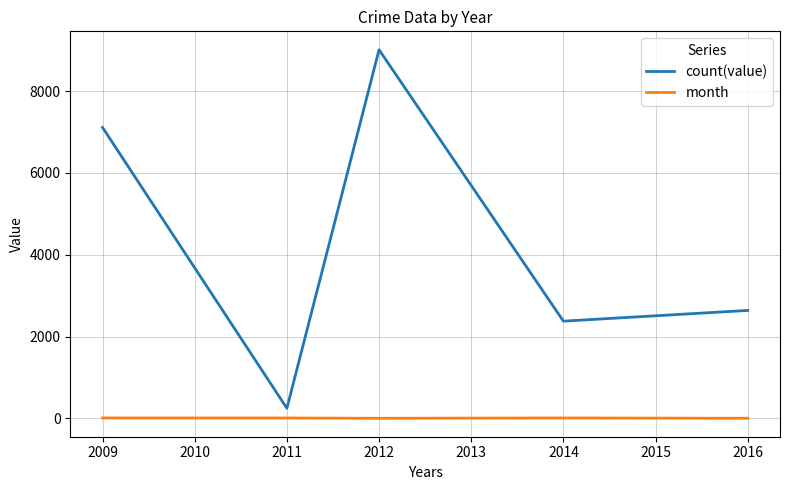

The count(value) series shows 750 at 2014. True or false?

False